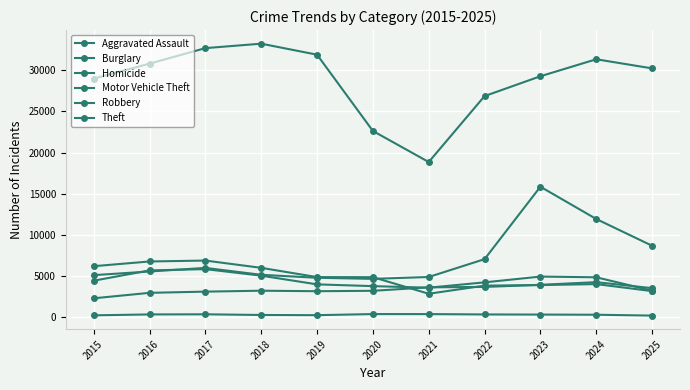

What is the maximum value shown in the chart?

33233